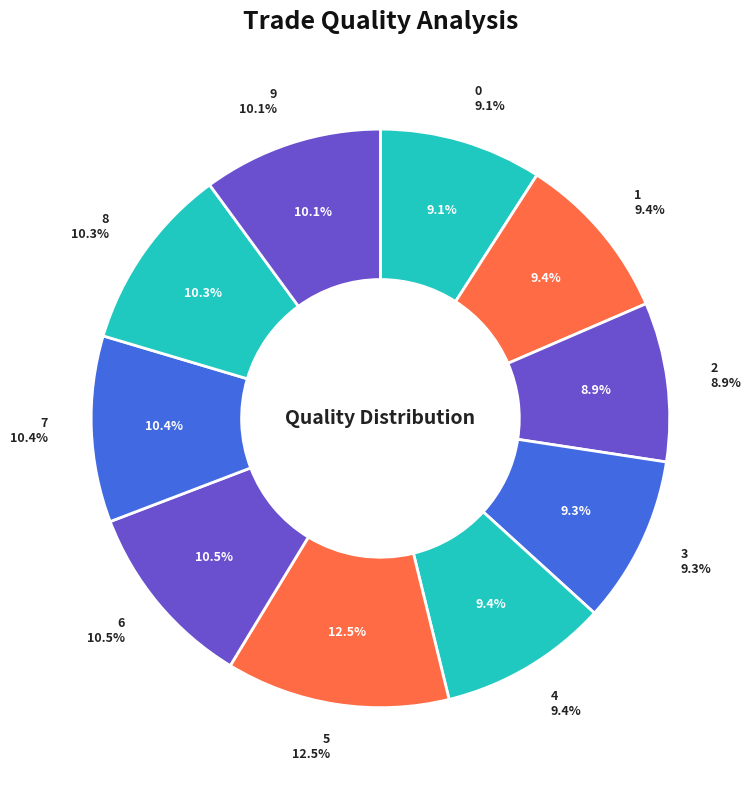

Is it true that 9 is 19% of the pie?

False